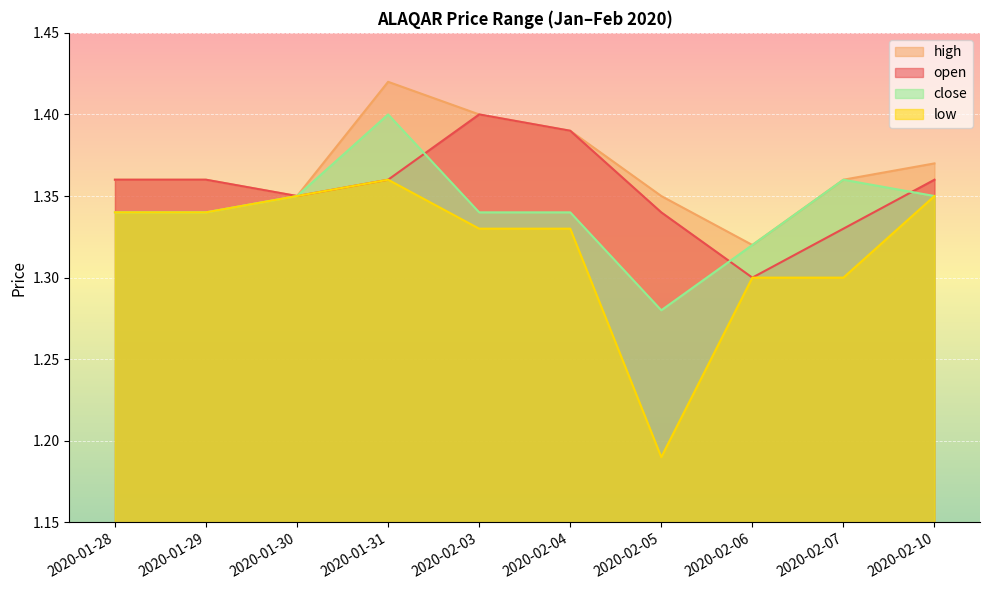

Reading right to left, extract all data points from this chart.

open: 1.4	1.3	1.3	1.3	1.4	1.4	1.4	1.4	1.4	1.4
high: 1.4	1.4	1.3	1.4	1.4	1.4	1.4	1.4	1.4	1.4
low: 1.4	1.3	1.3	1.2	1.3	1.3	1.4	1.4	1.3	1.3
close: 1.4	1.4	1.3	1.3	1.3	1.3	1.4	1.4	1.3	1.3